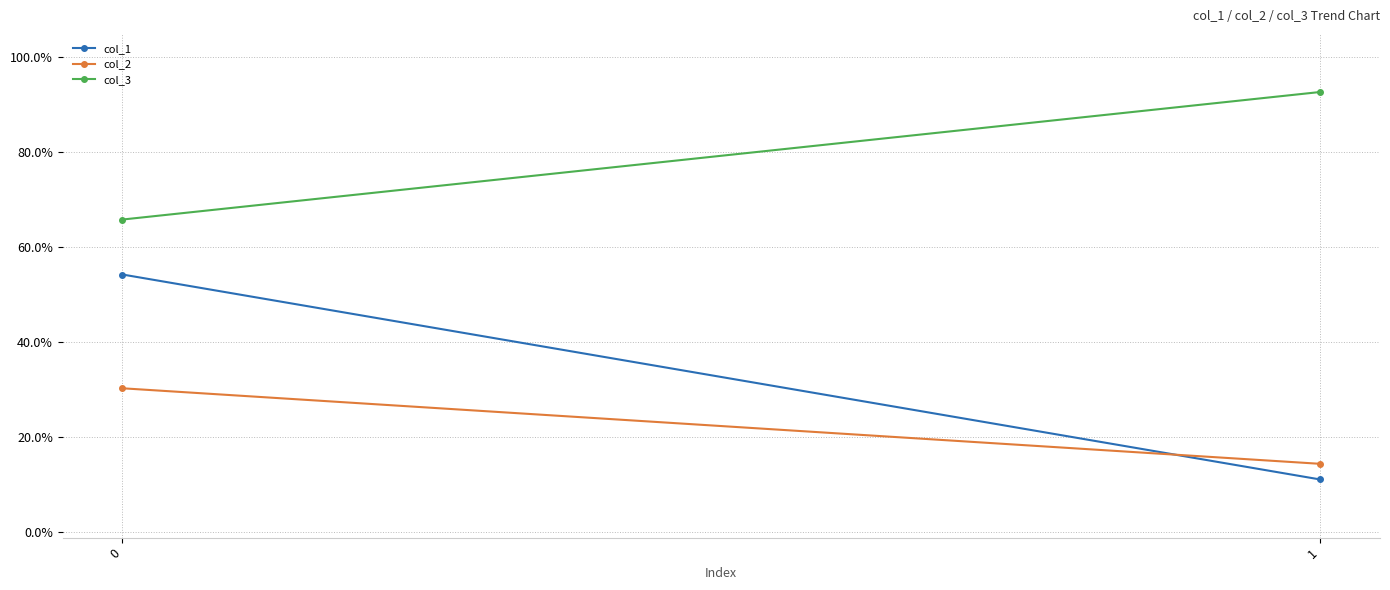

Is it true that col_1 equals 0.3 at 0?

False